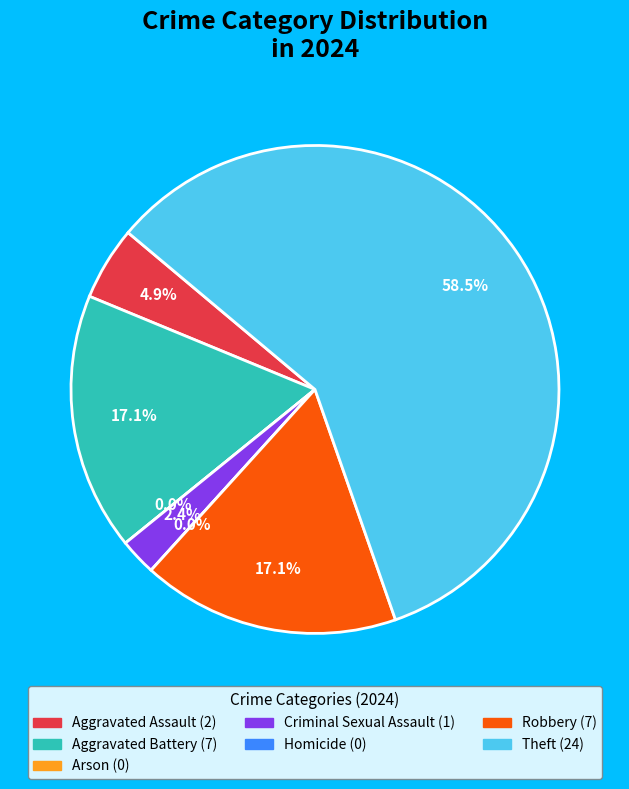

Which has a higher value, Arson or Robbery?

Robbery